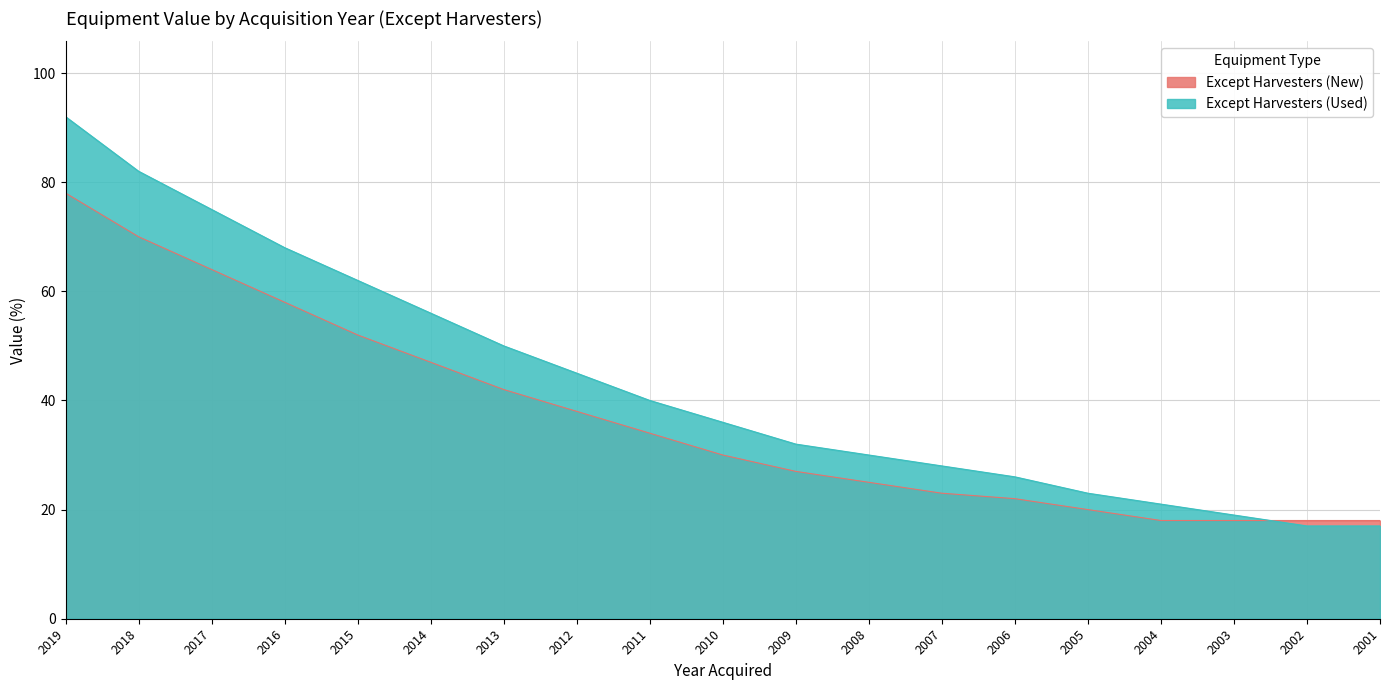

True or false: Except Harvesters (New) has a value of 74 at 2013.

False